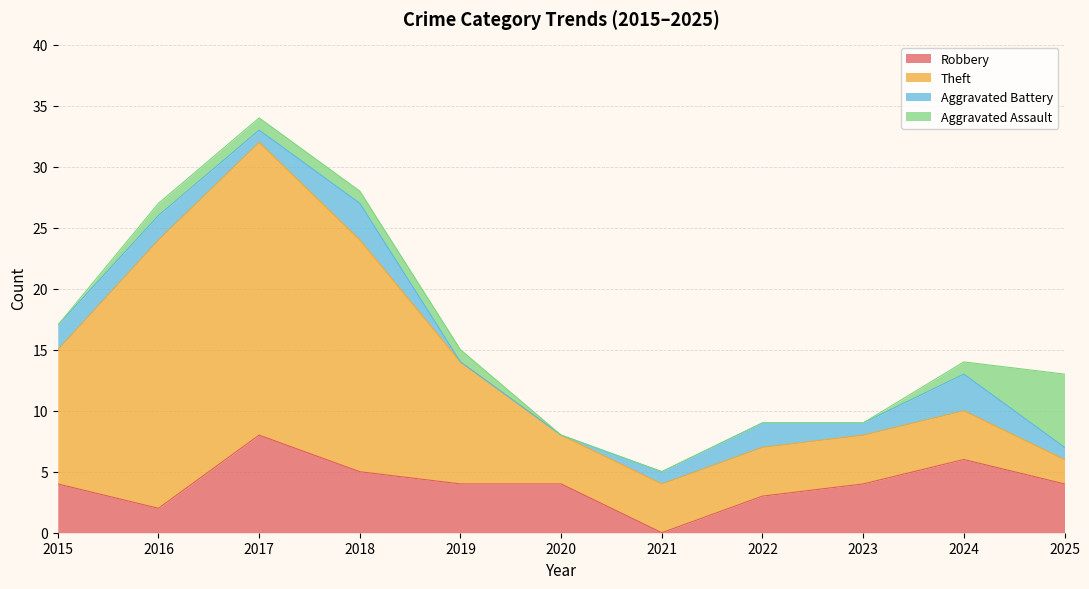

What value does the Robbery series have at 2023?

4